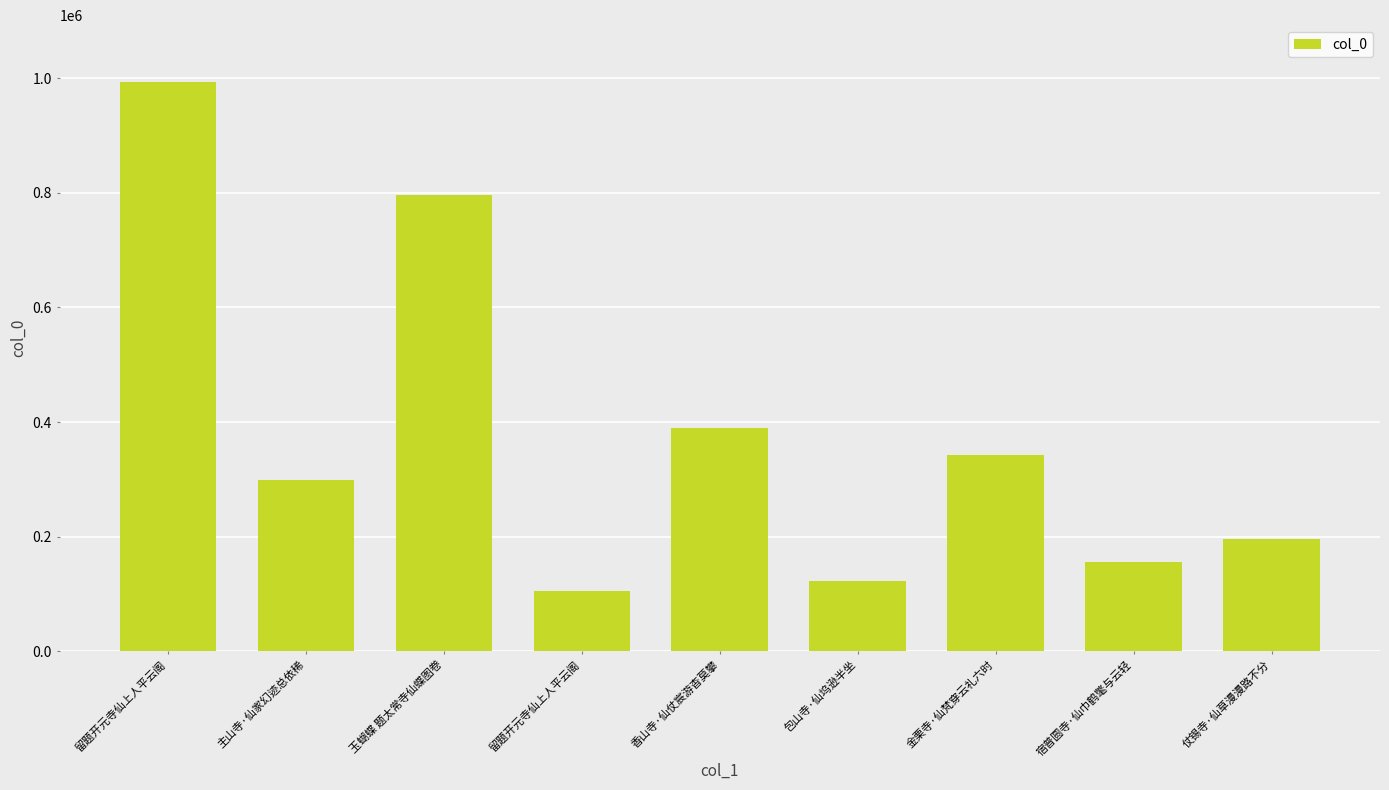

Reading left to right, what are all the values shown in this chart?

993062	299389	796194	104617	390233	122255	342487	156678	195373